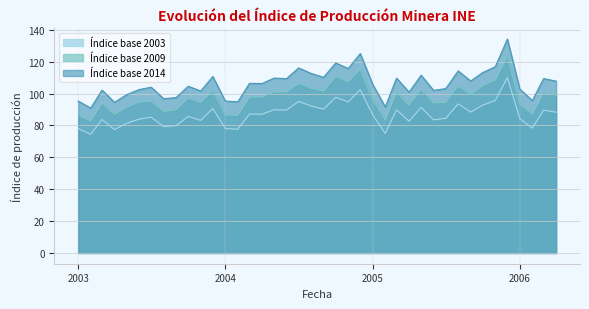

How many values in the Índice base 2003 series are below 87?

20